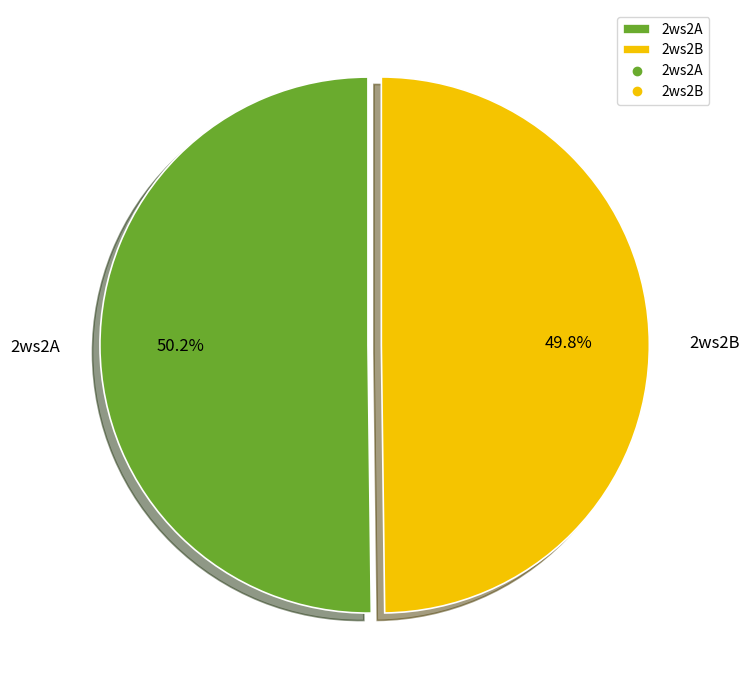

The 2ws2A slice represents 50% of the pie. True or false?

True